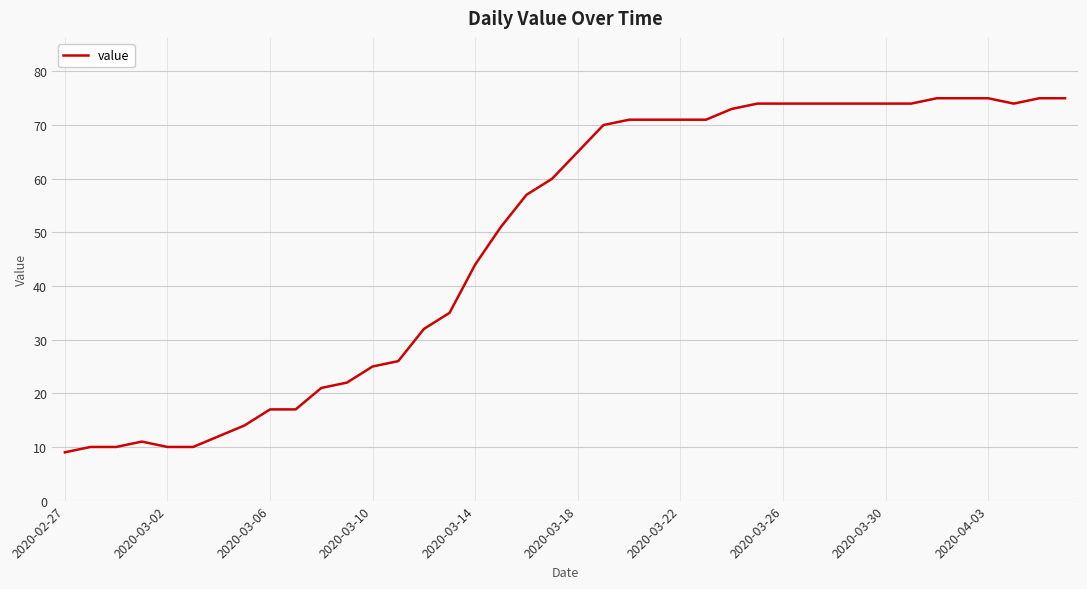

What is the greatest value displayed?

75